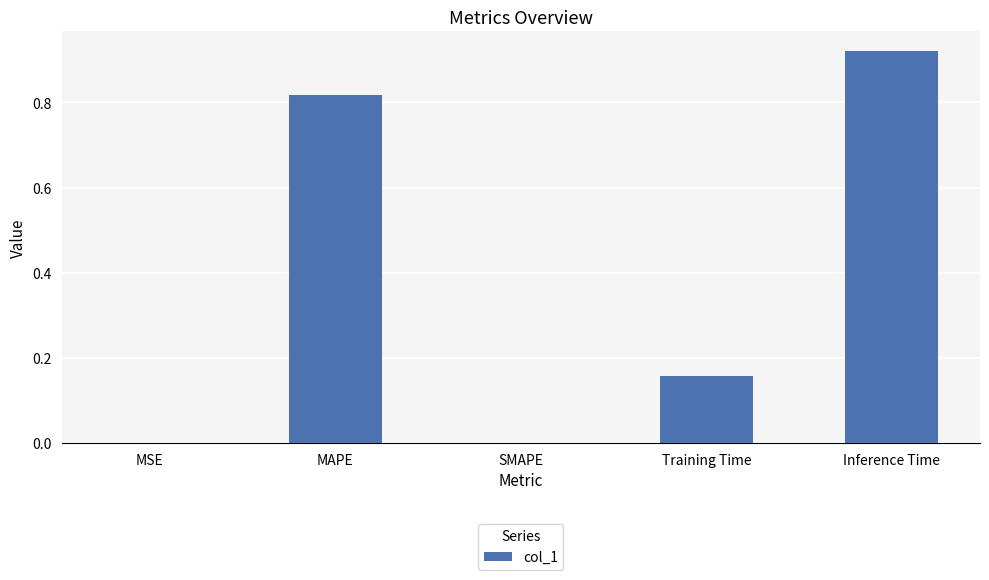

Is it true that the value at MSE is 0.0?

True